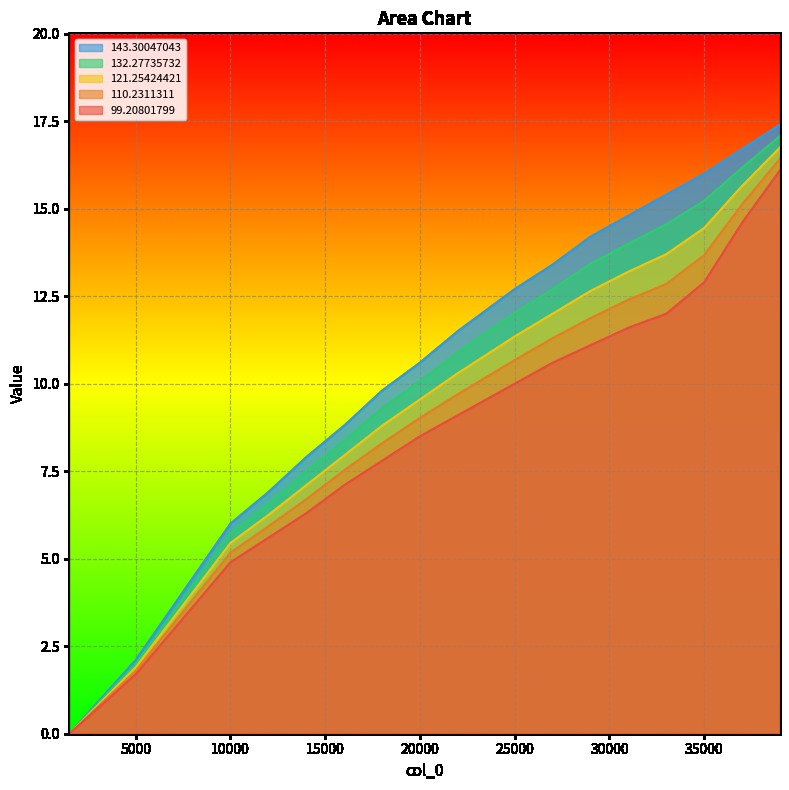

List the labels in order of 99.20801799 value, smallest first.

1500, 5000, 10000, 12000, 14000, 16000, 18000, 20000, 22000, 24000, 25000, 27000, 29000, 31000, 33000, 35000, 37000, 39000